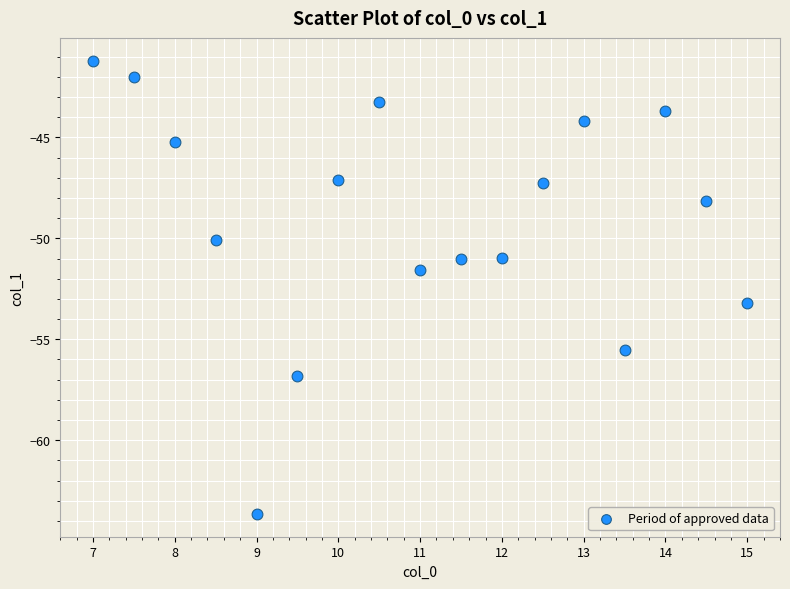

What Y value in the scatter plot is closest to -52?

-51.6